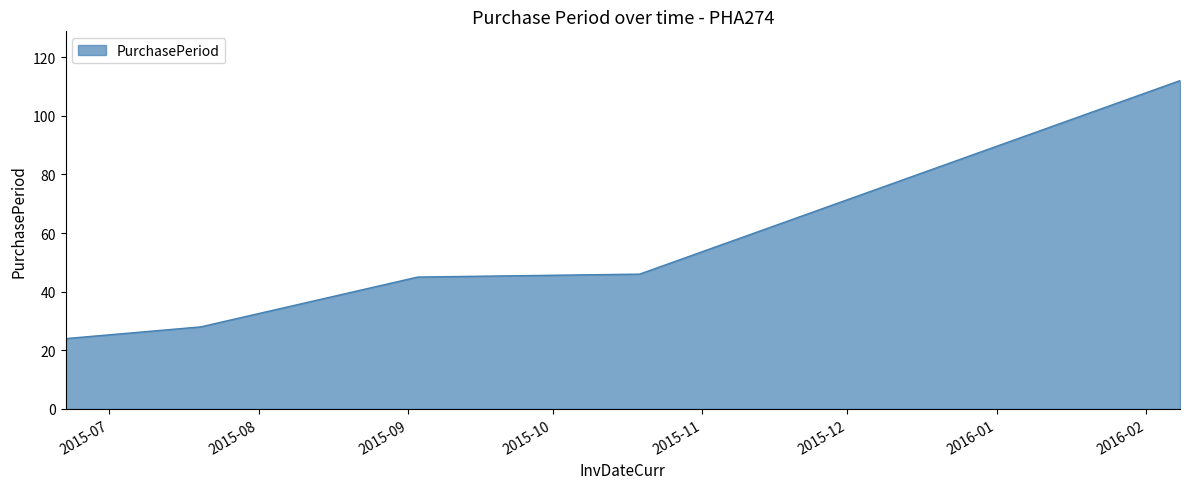

How many distinct data groups are displayed?

1